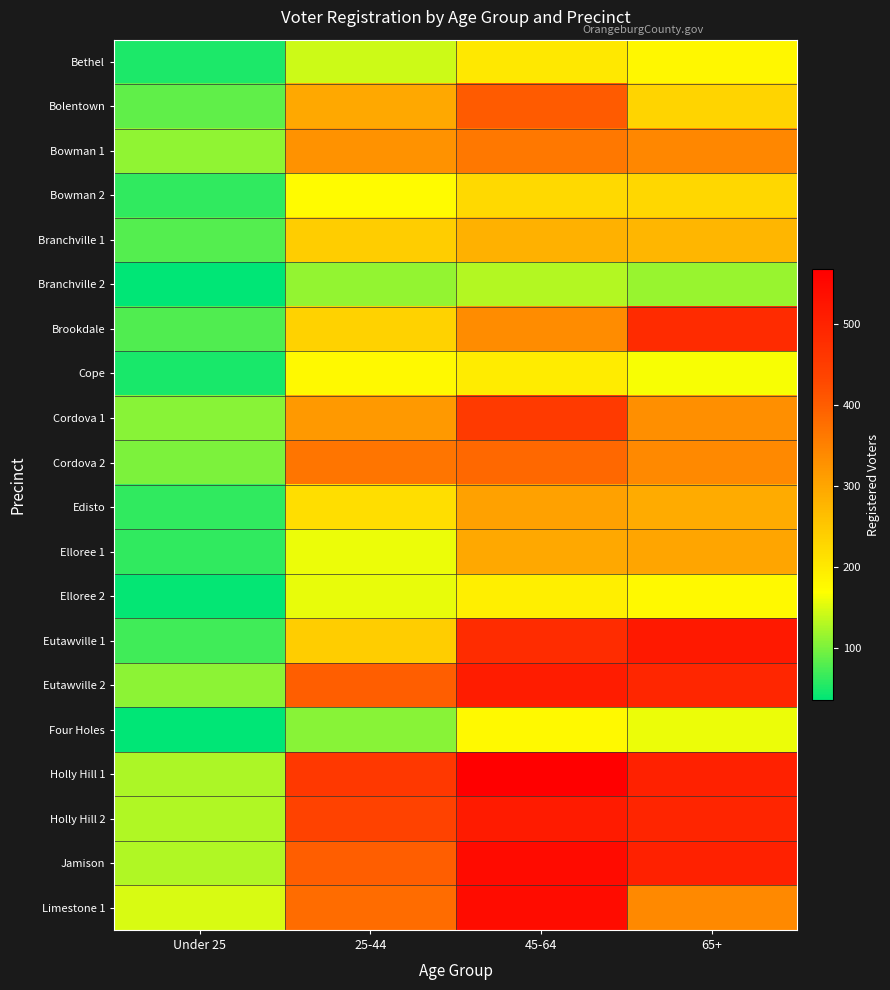

Which series has the largest total across all categories?

Holly Hill 1